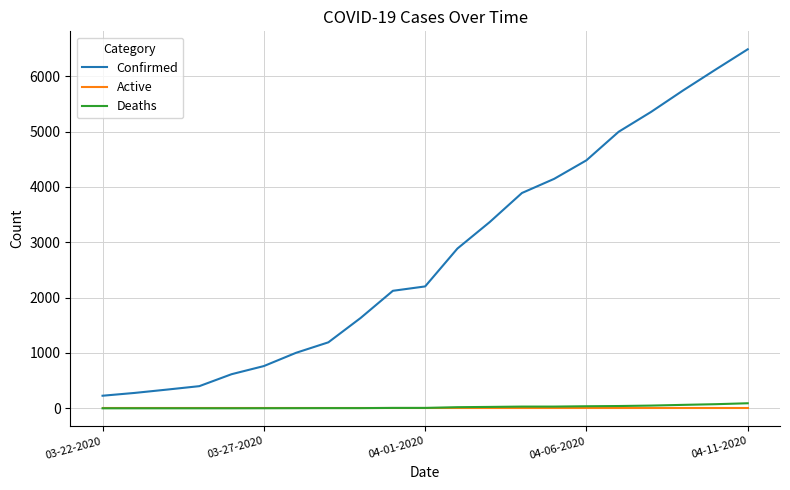

What is the minimum value for Confirmed?

227